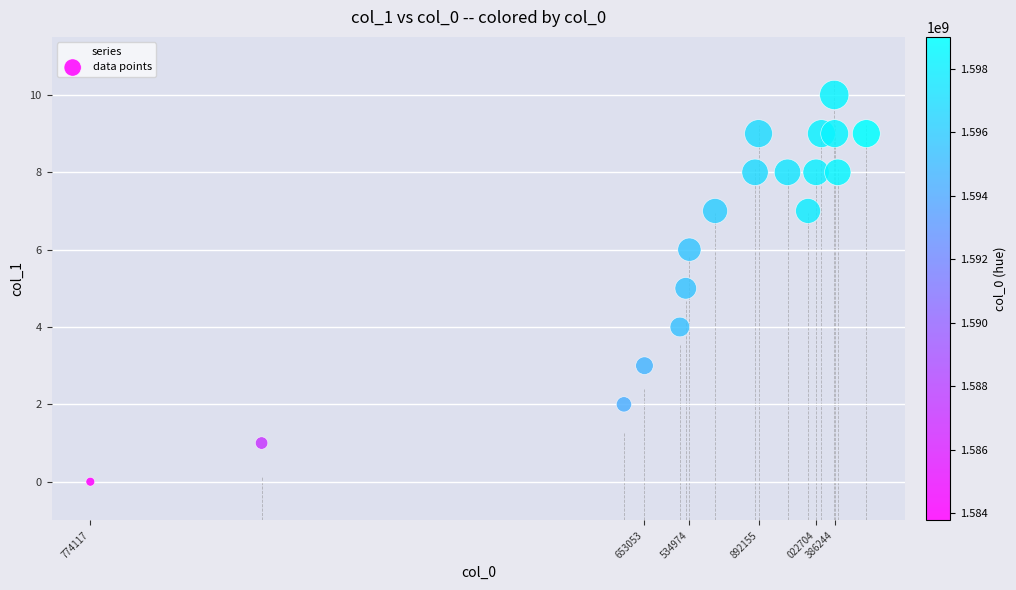

What is the range of X values (max minus min)?

15234882